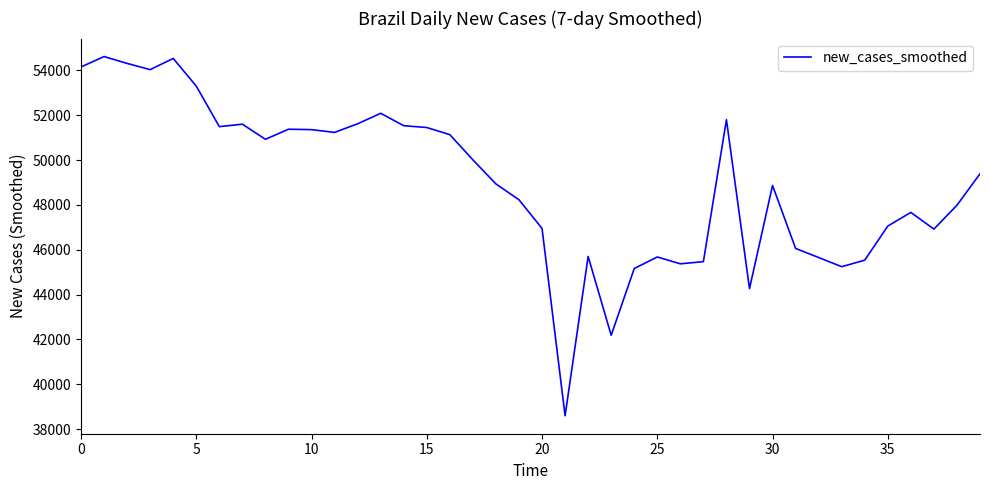

What is the difference between the maximum and minimum values?

16017.0